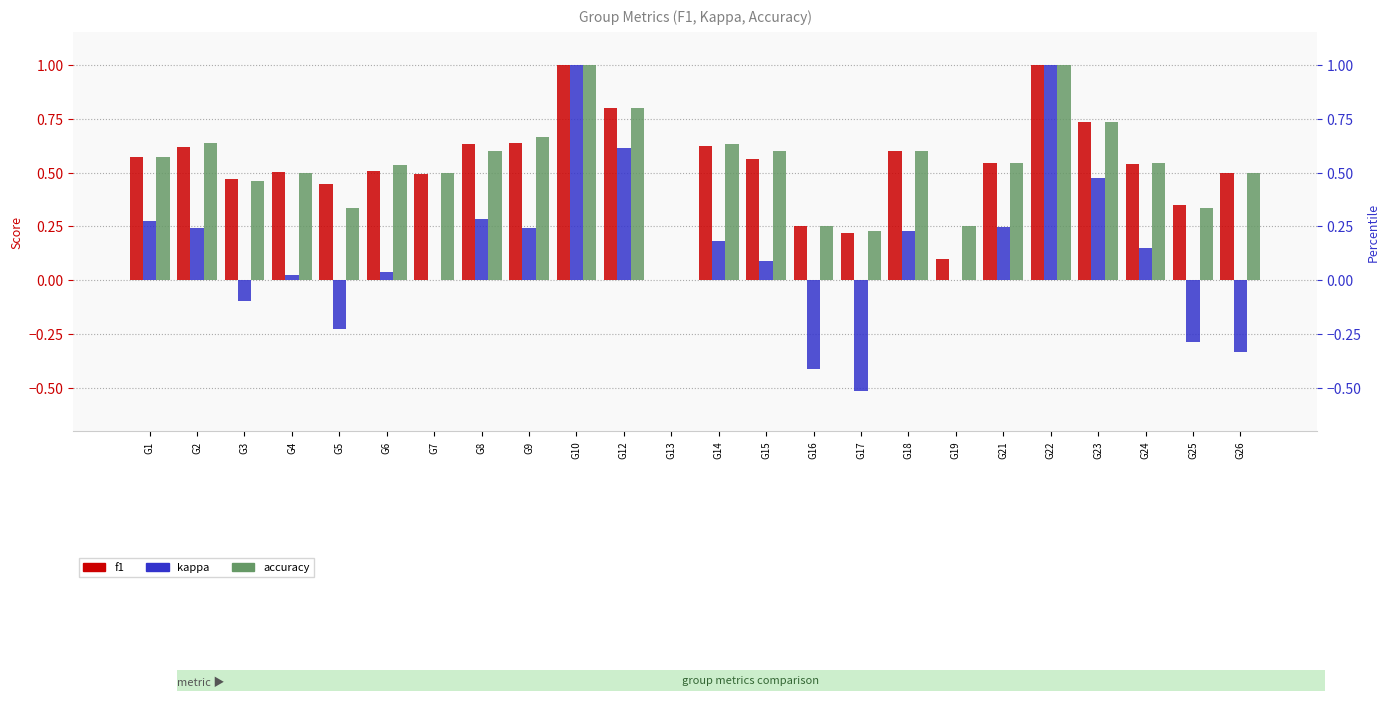

What is the difference between the second highest and second lowest values in the kappa series?

1.4